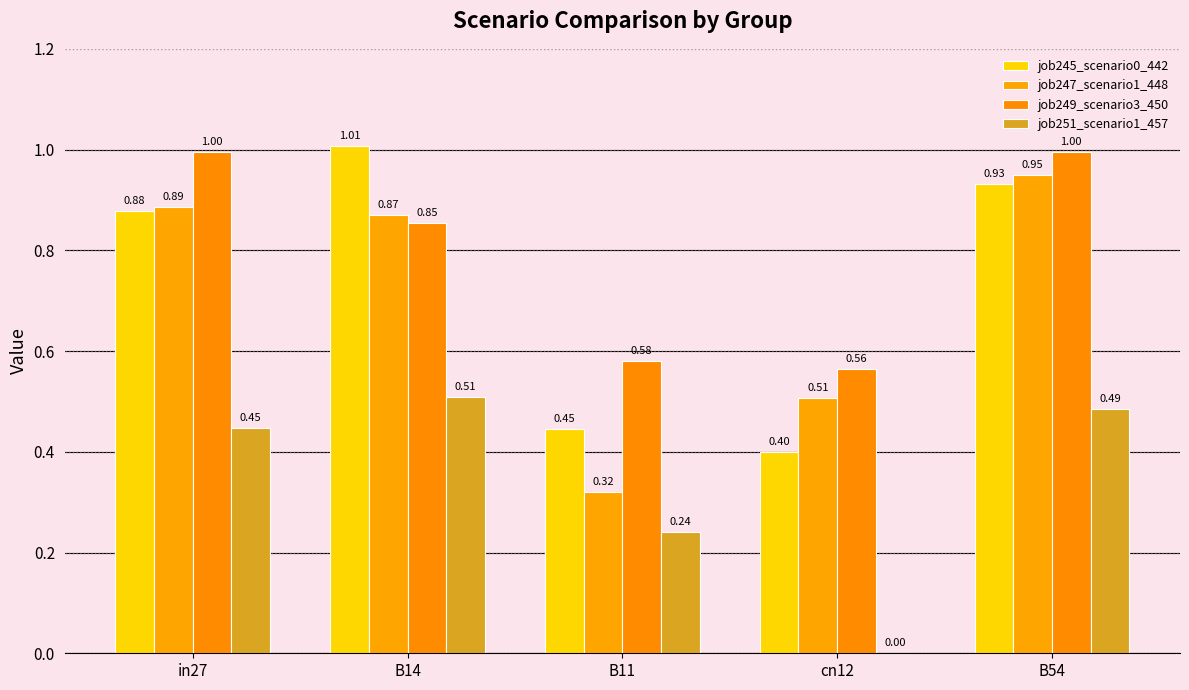

At which label does job245_scenario0_442 reach its minimum?

cn12